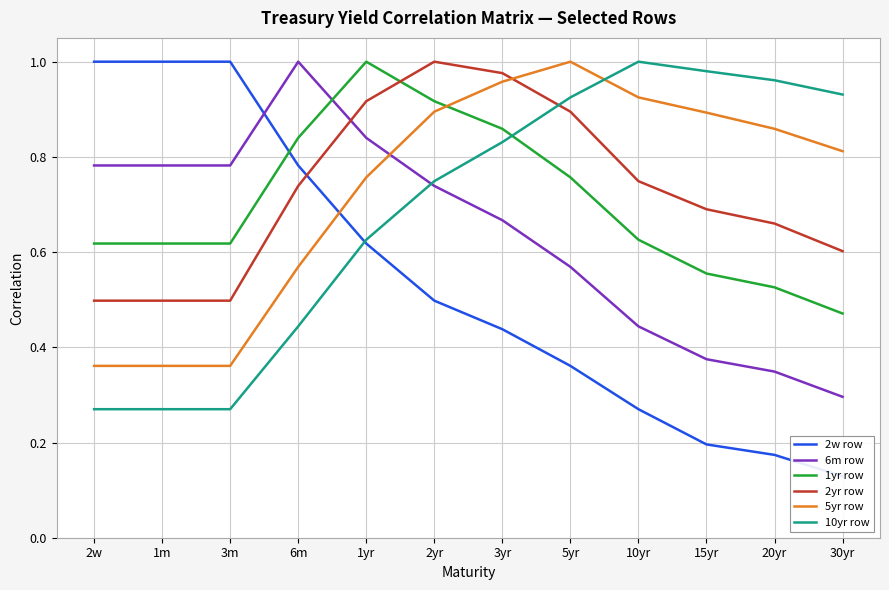

The 2yr row series shows 0.3 at 15yr. True or false?

False